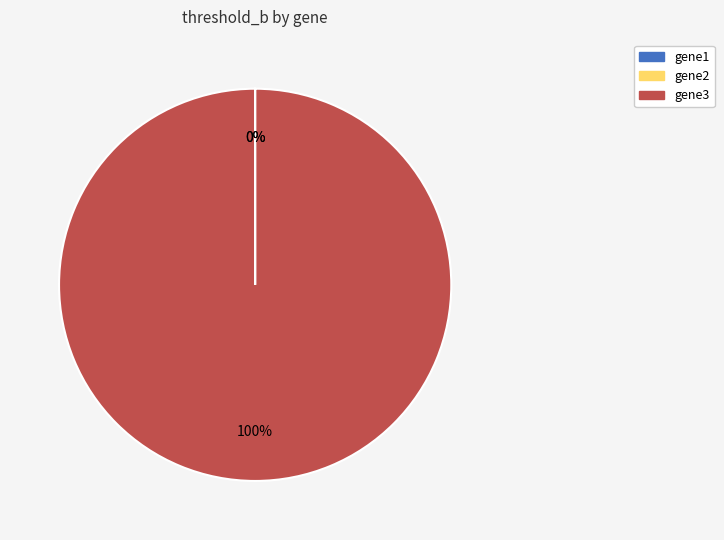

Which category accounts for the majority?

gene3